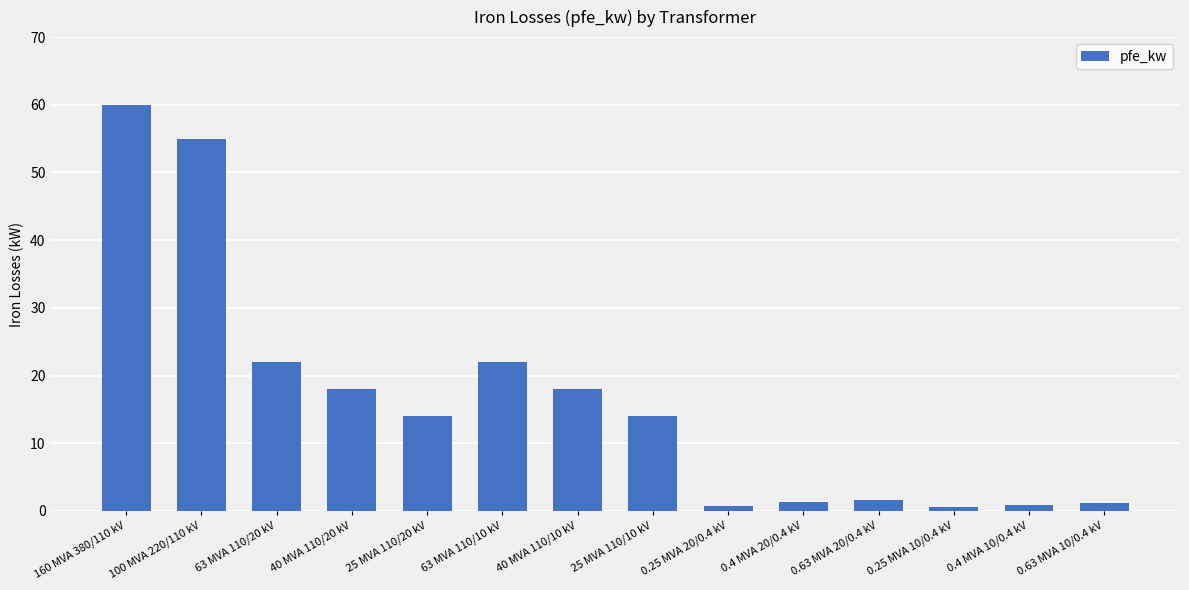

Read the value at 0.25 MVA 20/0.4 kV.

0.8